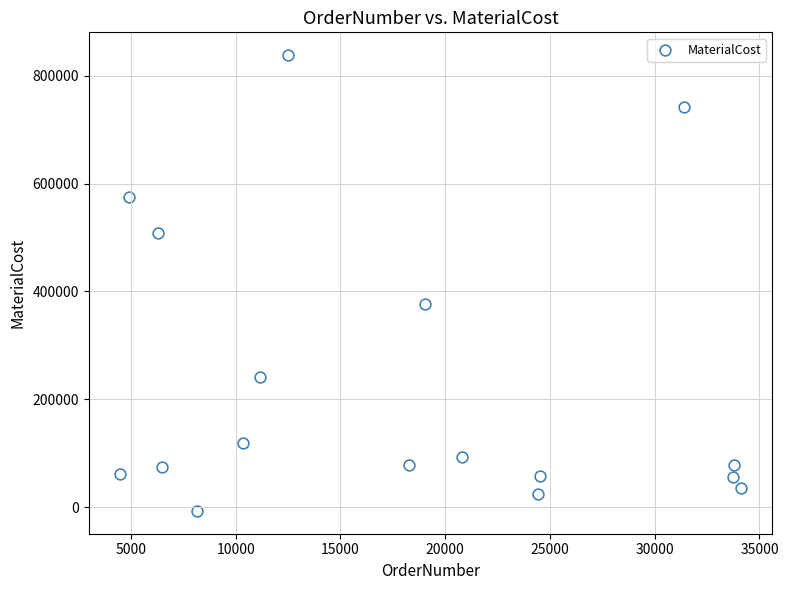

What Y value in the scatter plot is closest to 415526?

376232.7